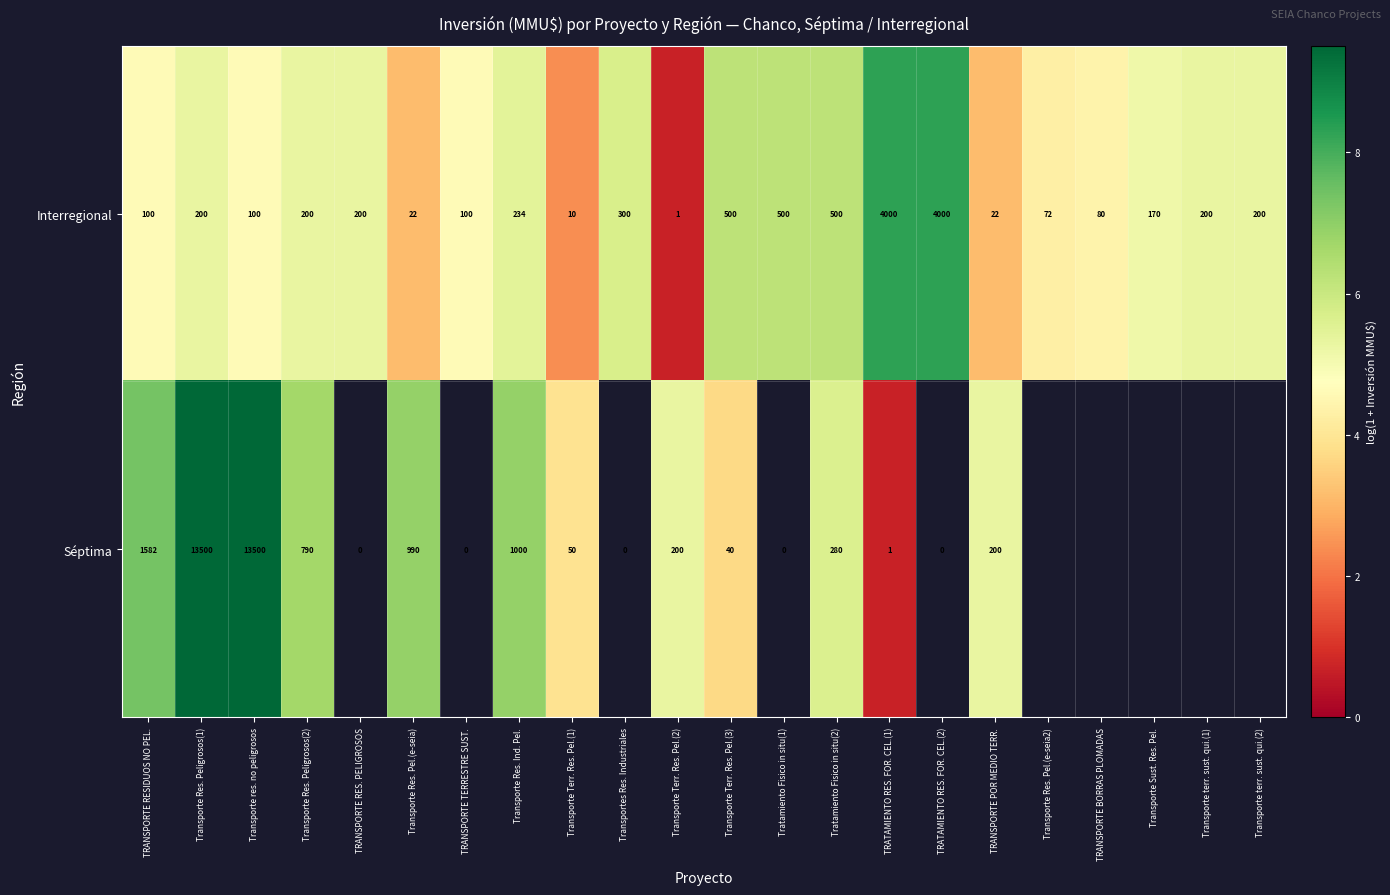

What is the maximum value shown in the chart?

9.5